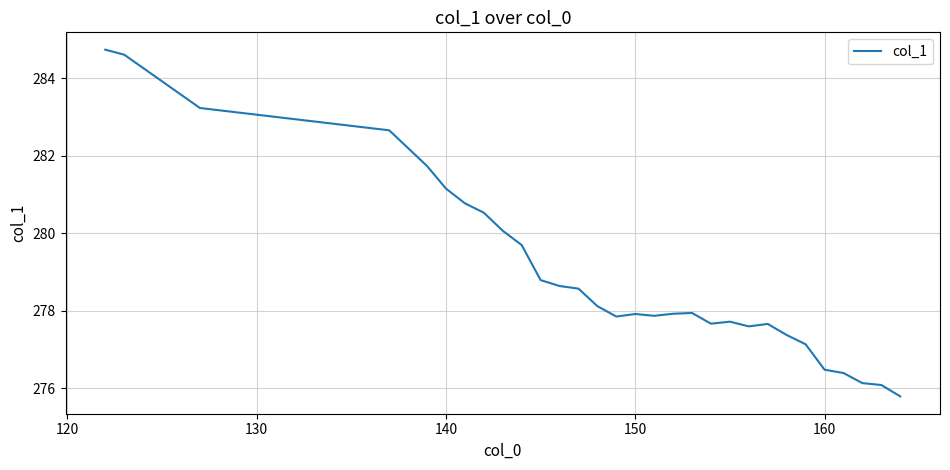

How many values are below 277?

5